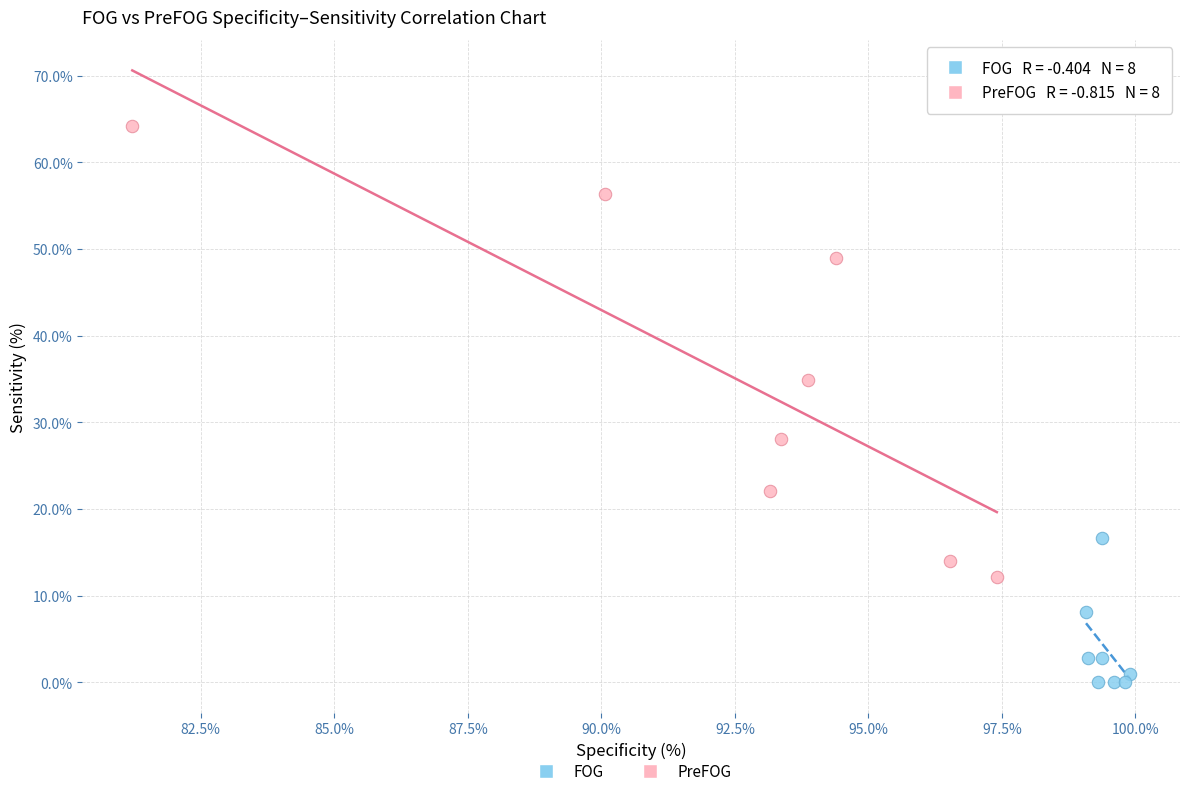

Which series contains the highest Y value?

PreFOG